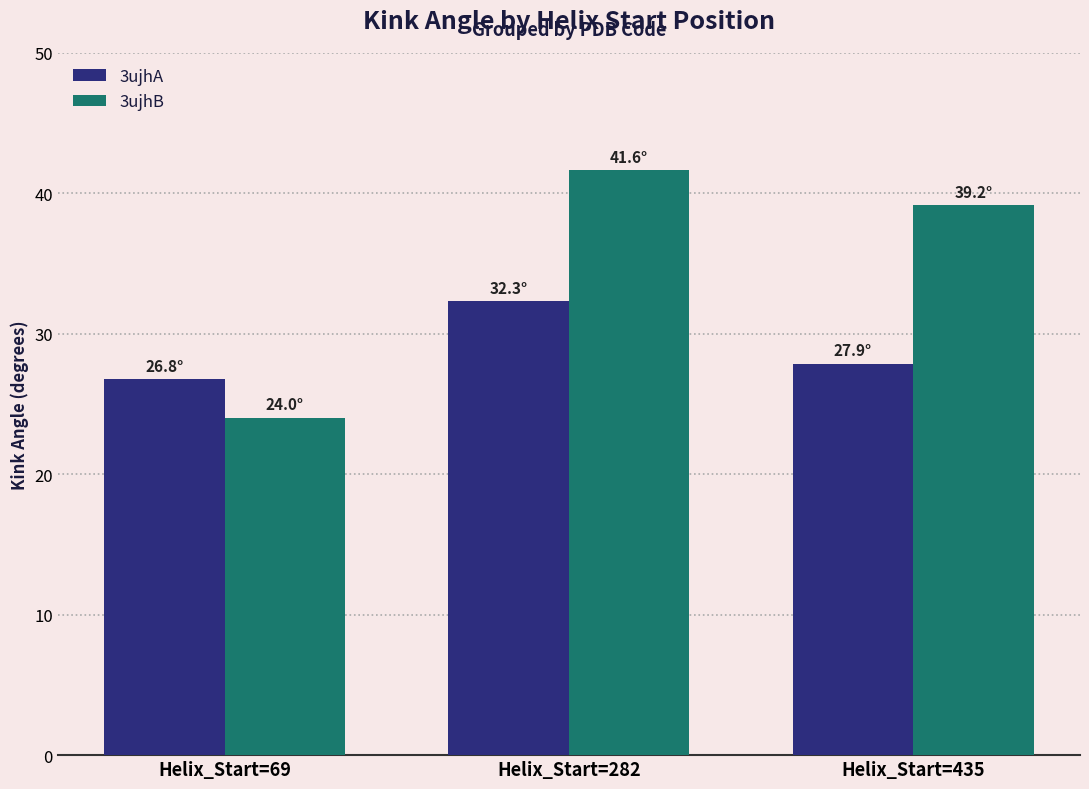

The value of 3ujhB at Helix_Start=282 is 41.6. True or false?

True